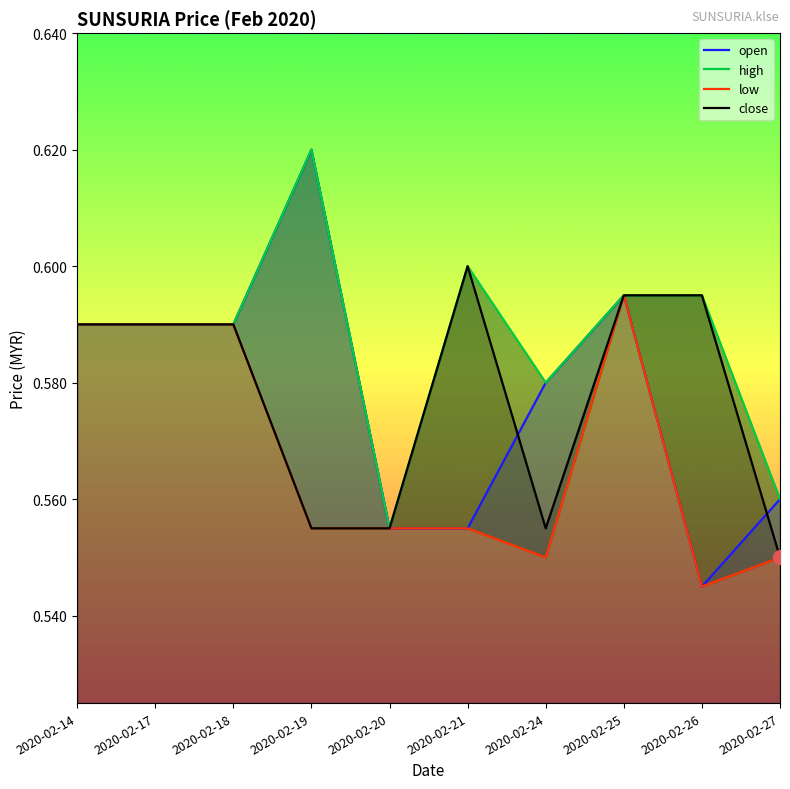

Which series has the largest range (max minus min)?

open